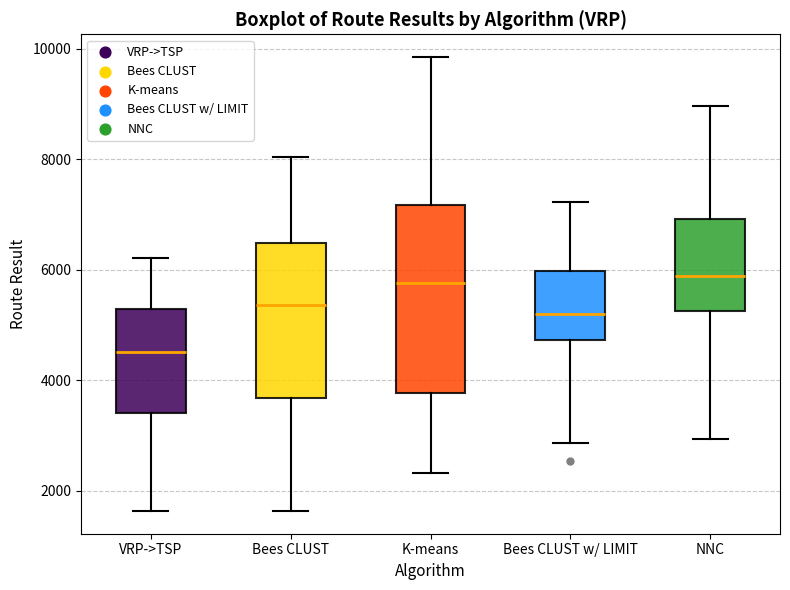

Reading left to right, transcribe this box plot: for each box, give where its median line is, the range the box spans, and where its two whiskers end, as read against the y-axis. The values are not printed on the chart, so give them approximately, as read against the axis.

VRP->TSP: median 4600, box 3400 to 5200, whiskers 1600 to 6200
Bees CLUST: median 5400, box 3600 to 6400, whiskers 1600 to 8000
K-means: median 5800, box 3800 to 7200, whiskers 2400 to 9800
Bees CLUST w/ LIMIT: median 5200, box 4800 to 6000, whiskers 2800 to 7200
NNC: median 5800, box 5200 to 7000, whiskers 3000 to 9000